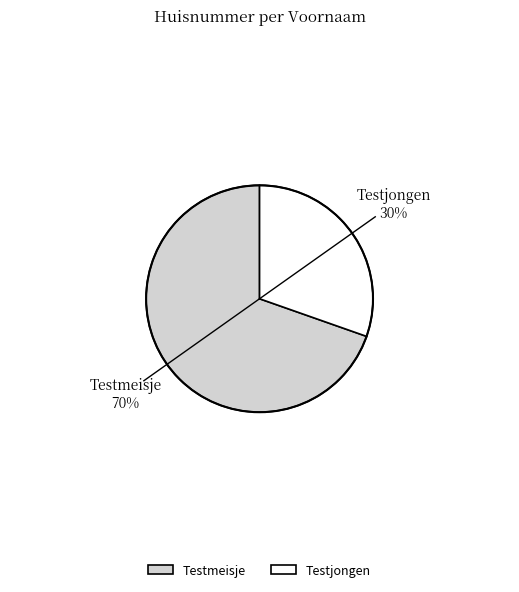

Rank the categories by value from highest to lowest.

Testmeisje, Testjongen